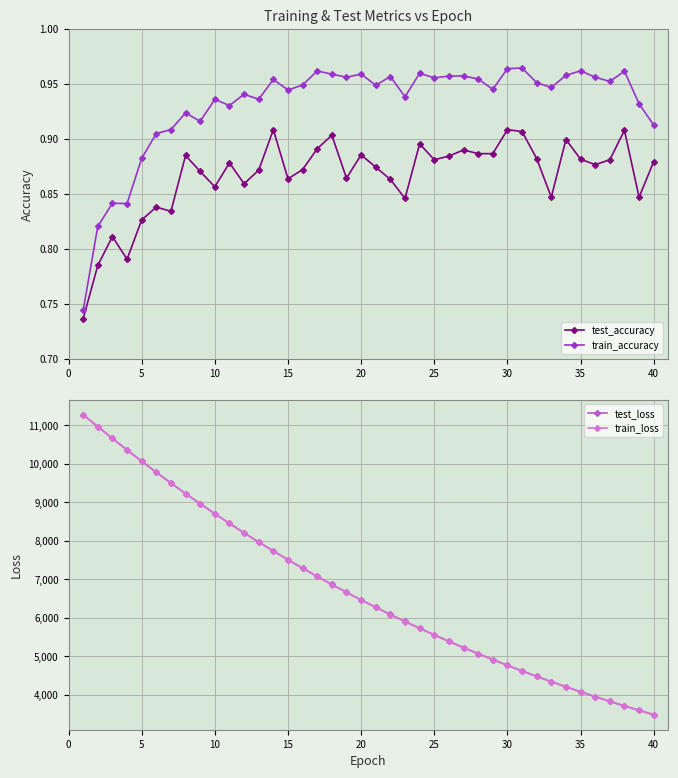

True or false: test_accuracy and train_accuracy intersect in this chart.

False